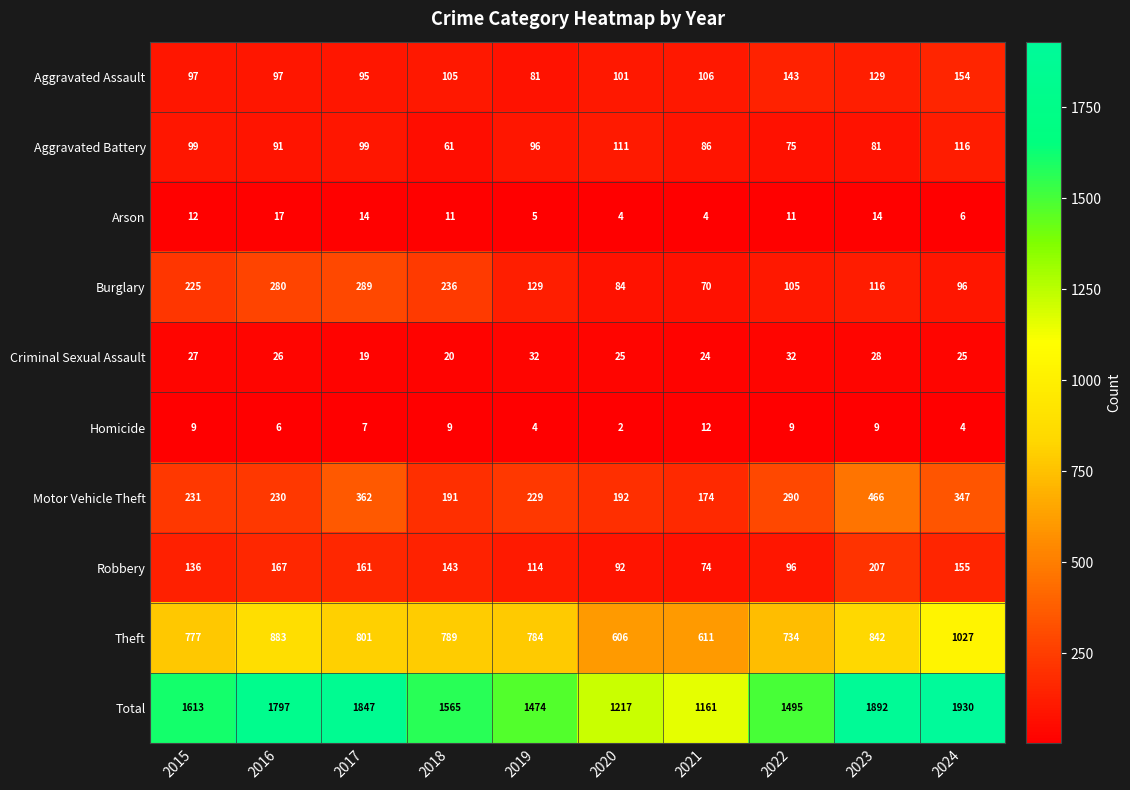

Where is Motor Vehicle Theft nearest to the value 320?

2024